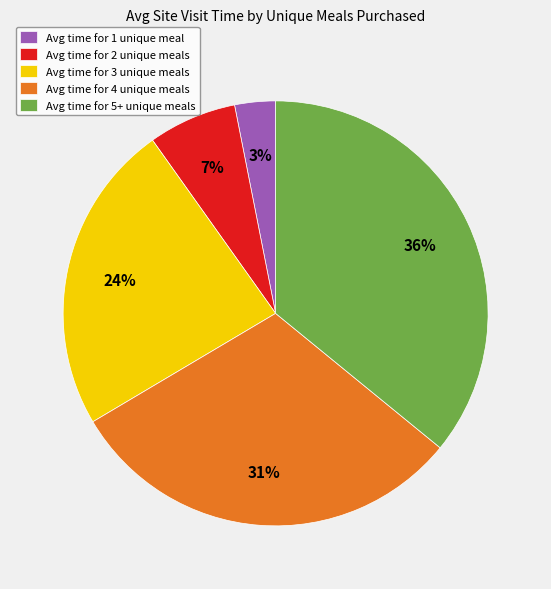

Is the sum of Avg time for 2 unique meals and Avg time for 3 unique meals greater than half?

No